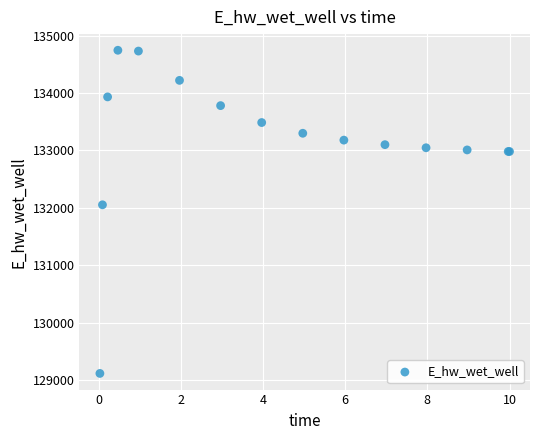

What Y value in the scatter plot is closest to 131928?

132051.6